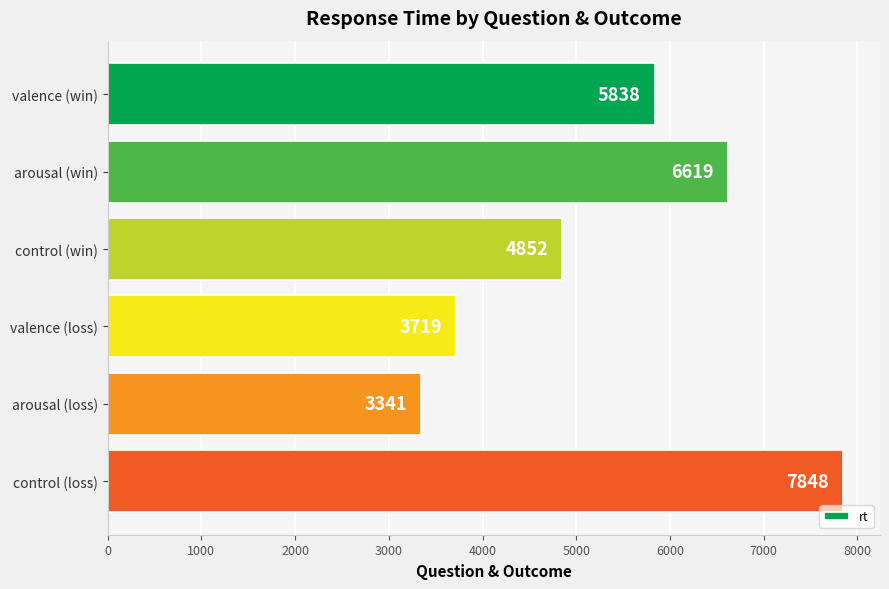

The value at control (loss) is 7848. True or false?

True